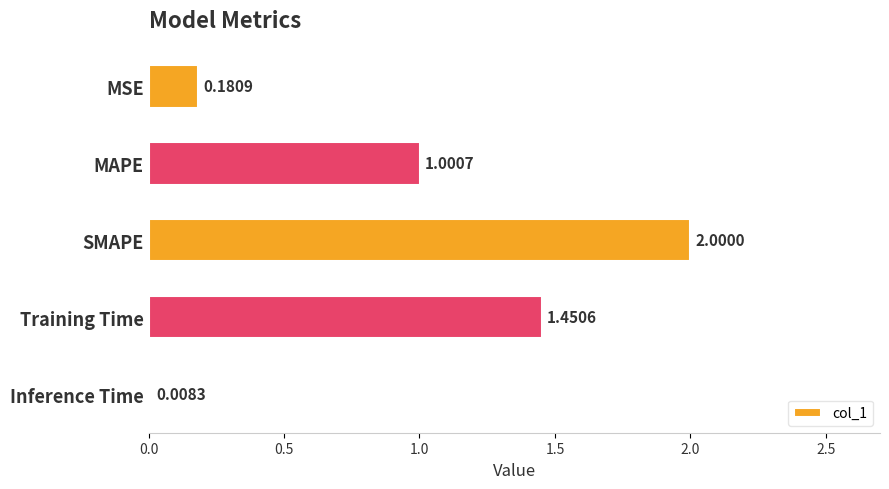

Are the bars grouped side by side (vs. stacked)?

No